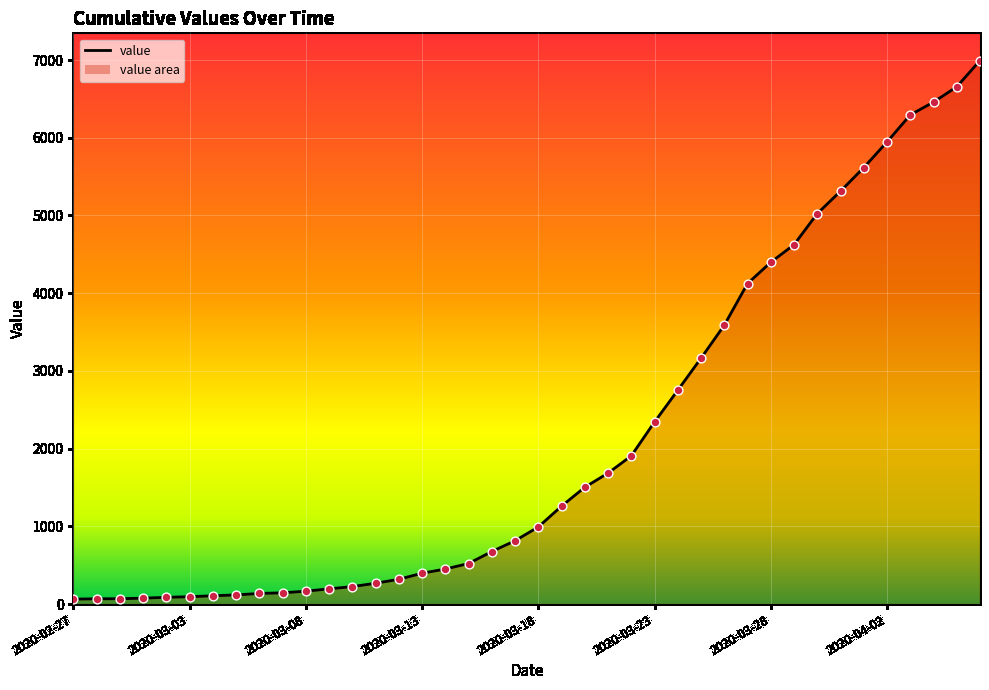

What is the difference between the maximum and minimum values?

6930